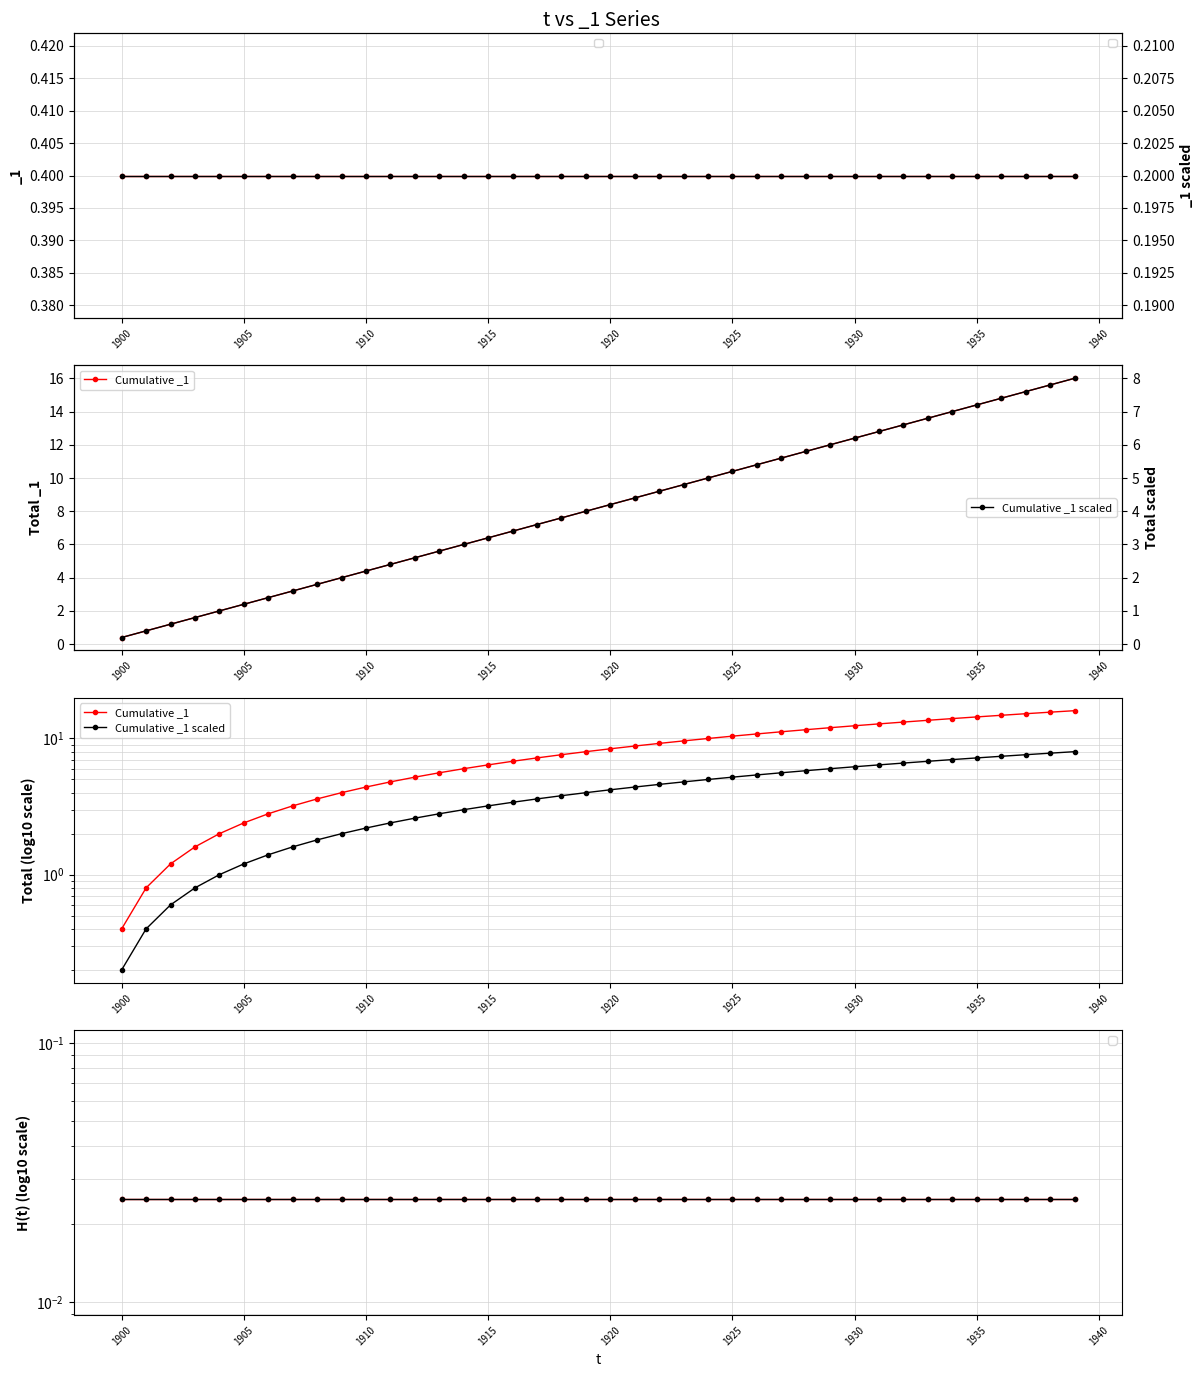

Which series has the largest range (max minus min)?

Cumulative _1